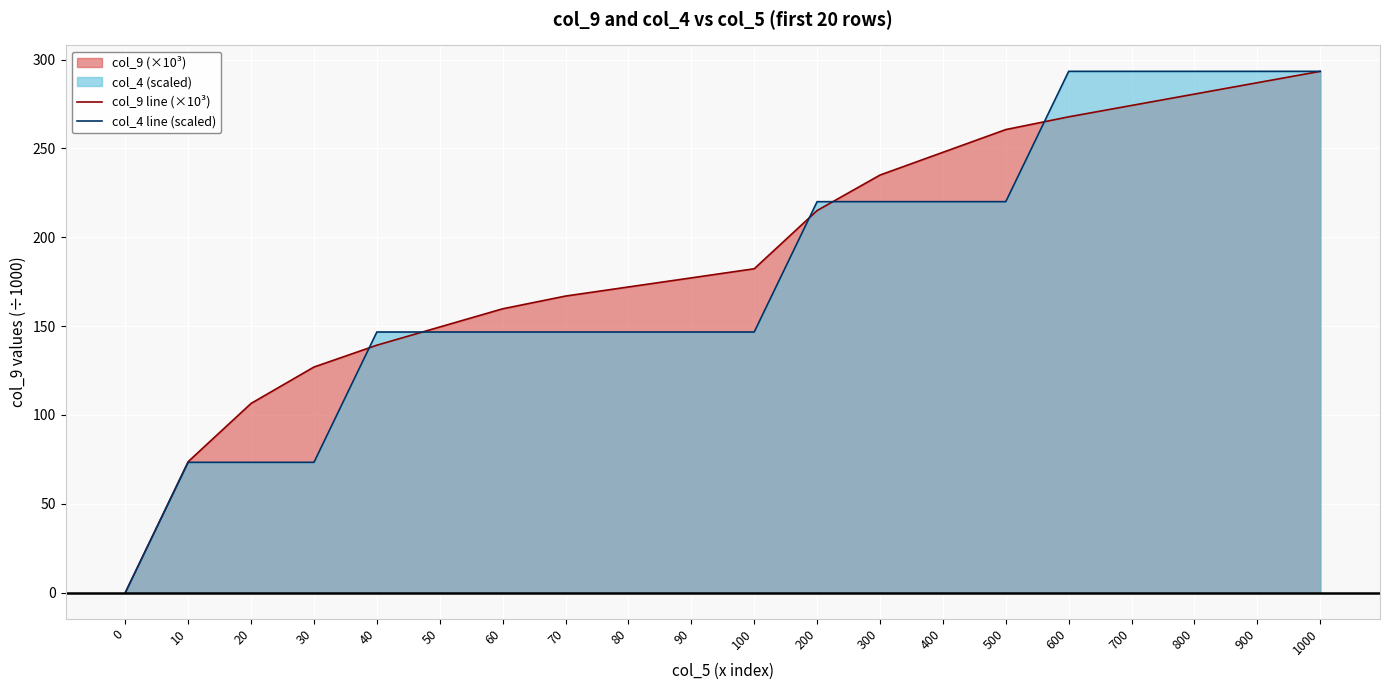

Is the value of col_9 line (×10³) at 100 greater than the value of col_4 line (scaled) at 10?

Yes